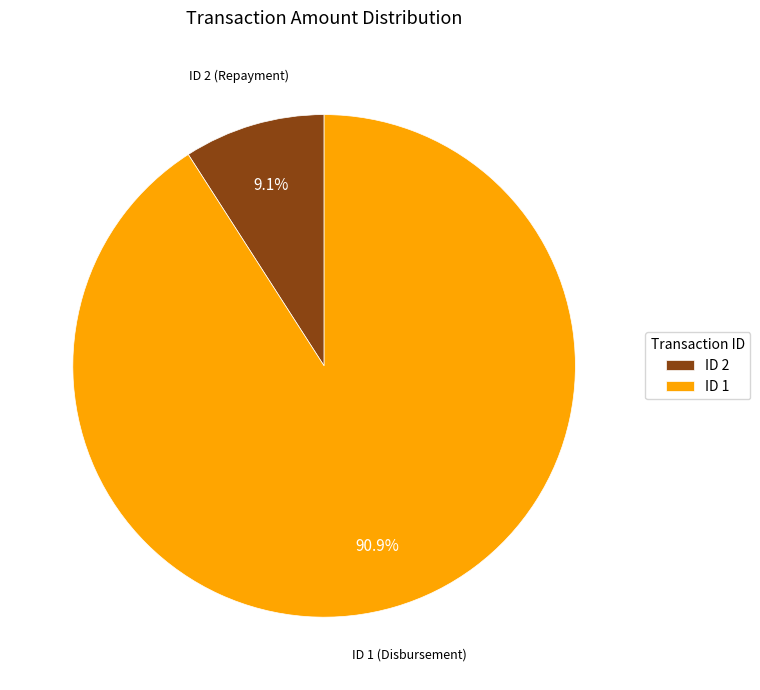

Which category has the biggest portion of the pie?

ID 1